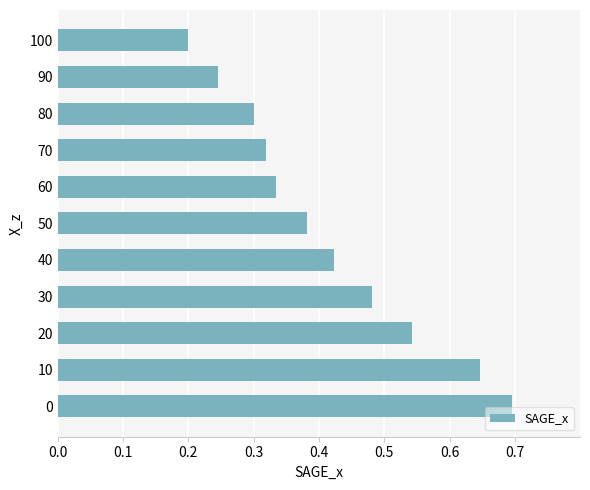

Rank the categories by value from highest to lowest.

0, 10, 20, 30, 40, 50, 60, 70, 80, 90, 100